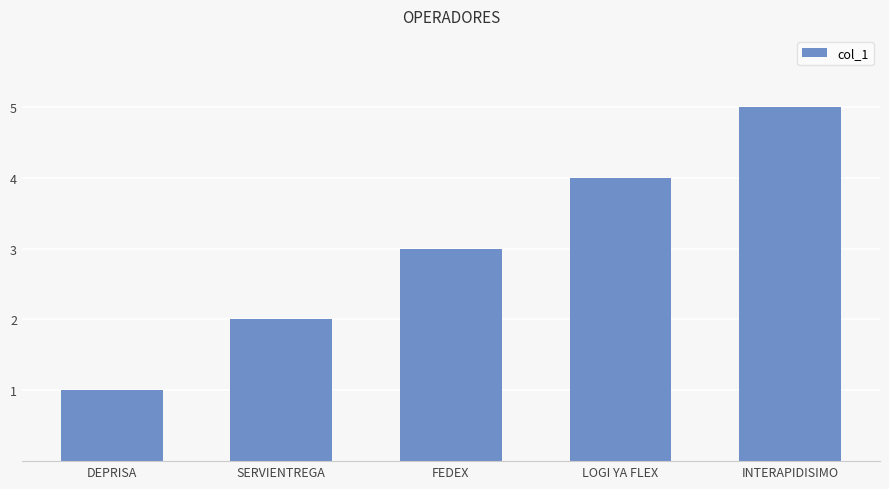

Is it true that the value at INTERAPIDISIMO is 5?

True